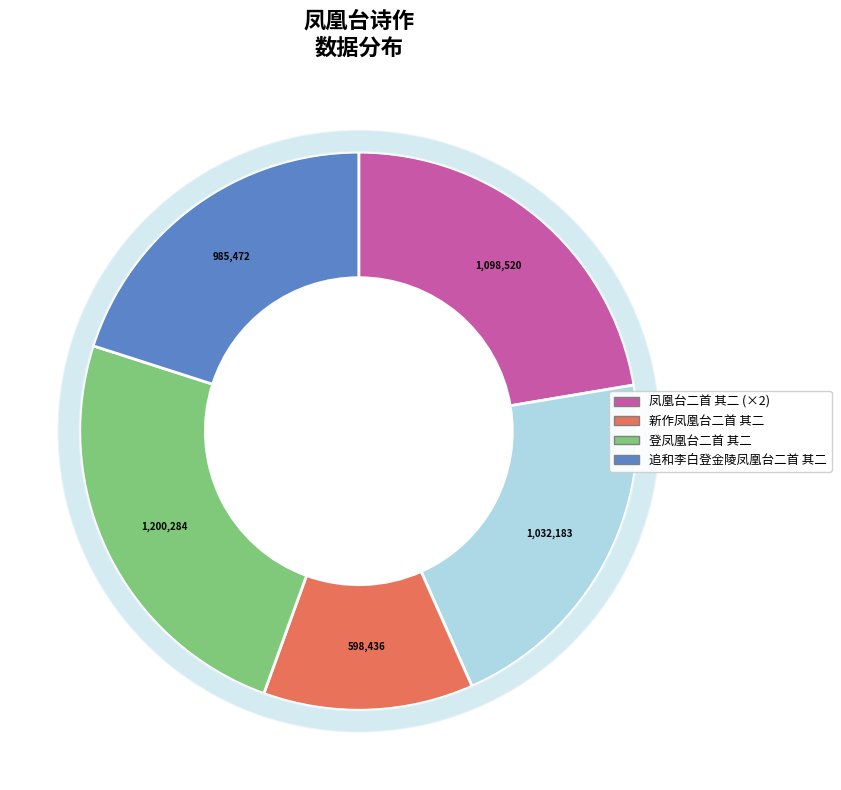

Rank the categories by value from highest to lowest.

登凤凰台二首 其二, 凤凰台二首 其二, 凤凰台二首 其二, 追和李白登金陵凤凰台二首 其二, 新作凤凰台二首 其二